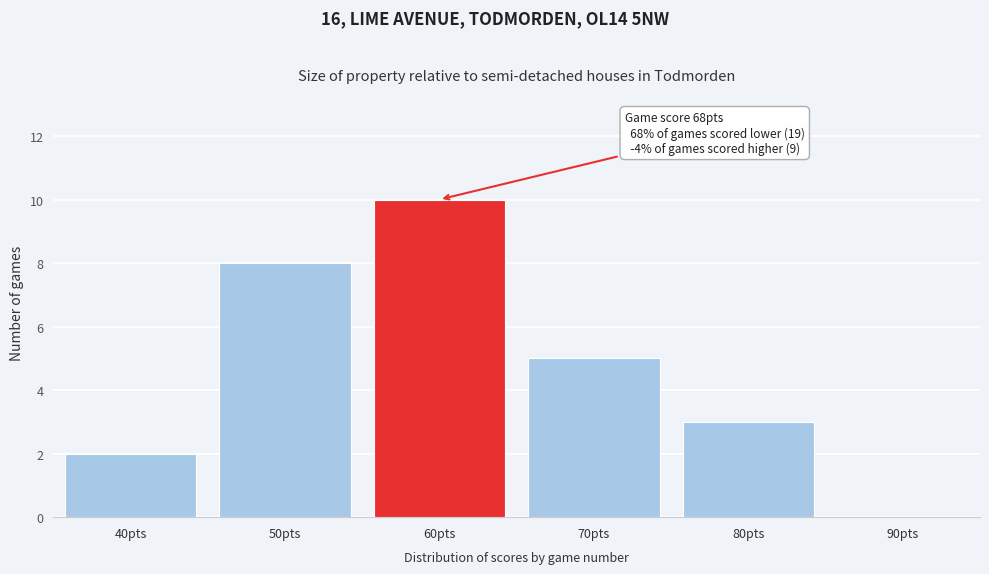

Reading right to left, what are all the values shown in this chart?

90pts=0	80pts=3	70pts=5	60pts=10	50pts=8	40pts=2